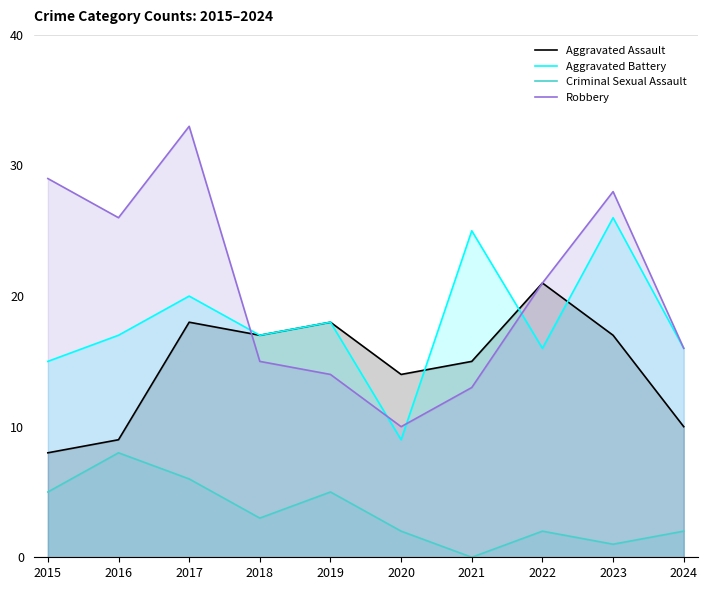

At which category is the sum across all series the highest?

2017